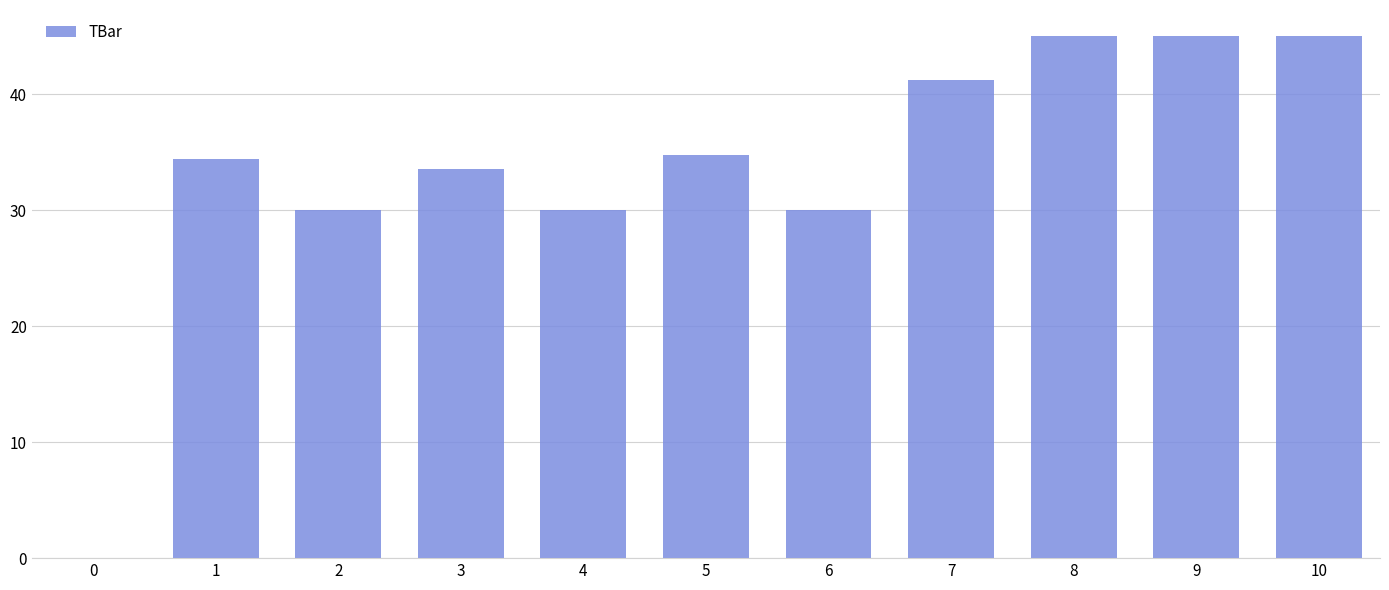

What value does the data have at 1?

34.4